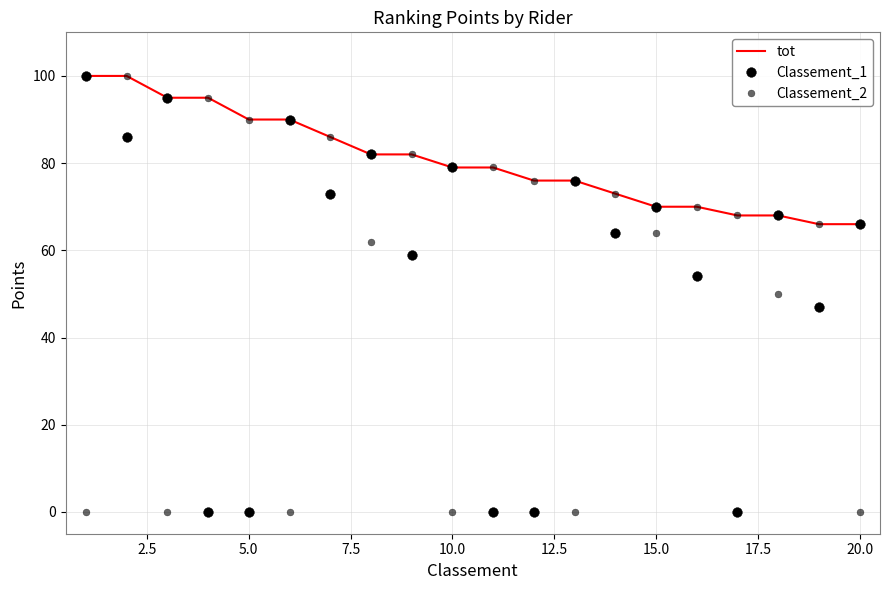

What is the difference between the second highest and second lowest values in the Classement_1 series?

95